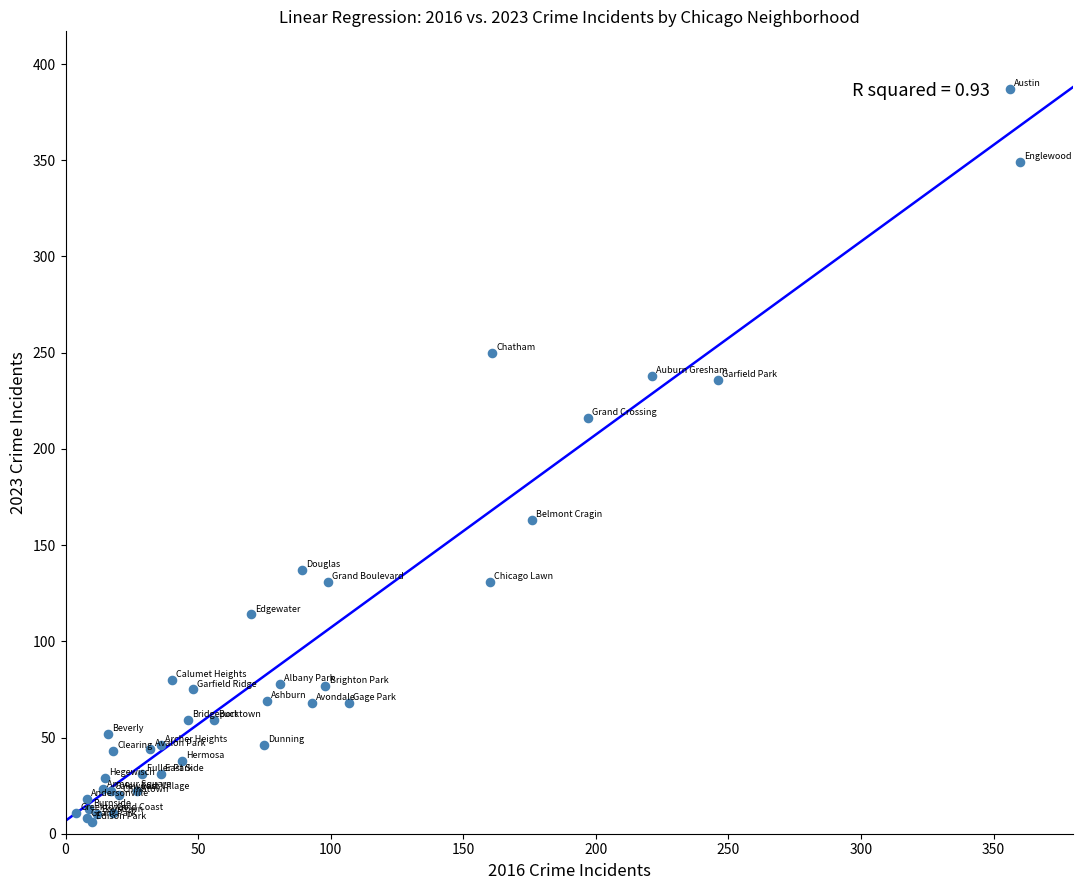

What Y value in the scatter plot is closest to 196?

216